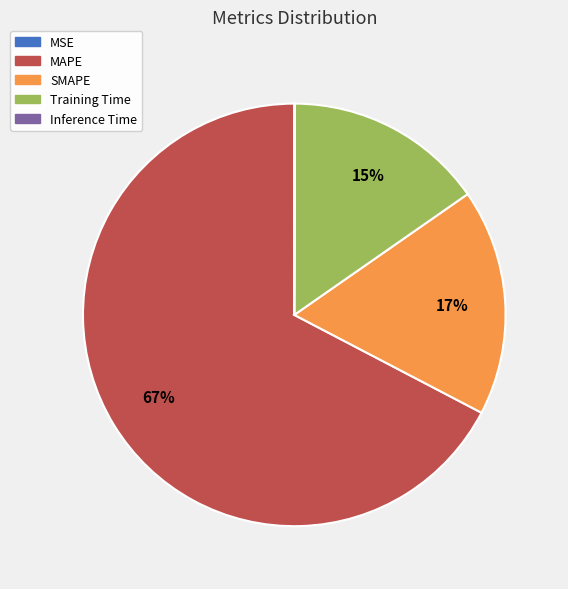

Is it true that Training Time is 15% of the pie?

True